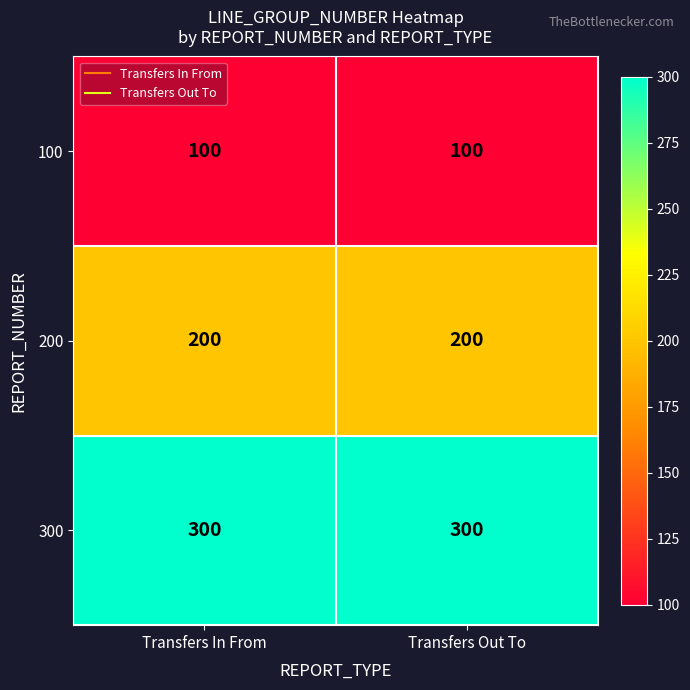

What is the total value across all series at Transfers Out To?

600